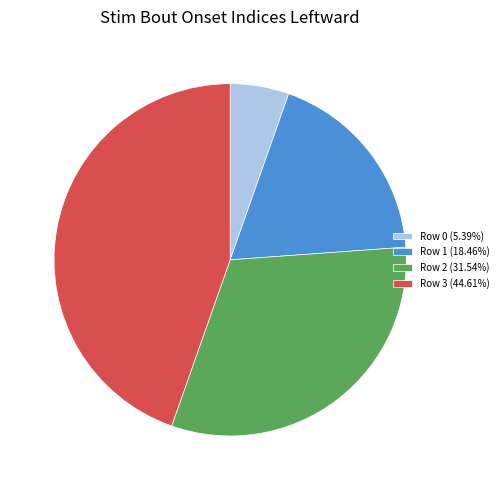

Is it true that Row 1 is 23% of the pie?

False